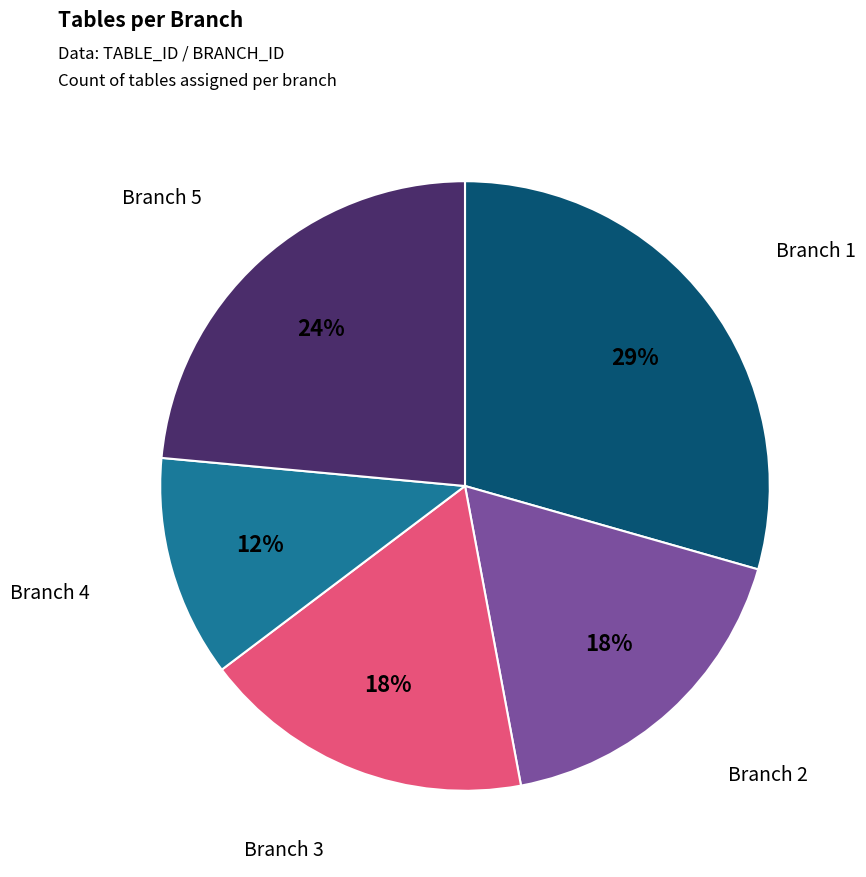

Which has a higher value, Branch 1 or Branch 3?

Branch 1